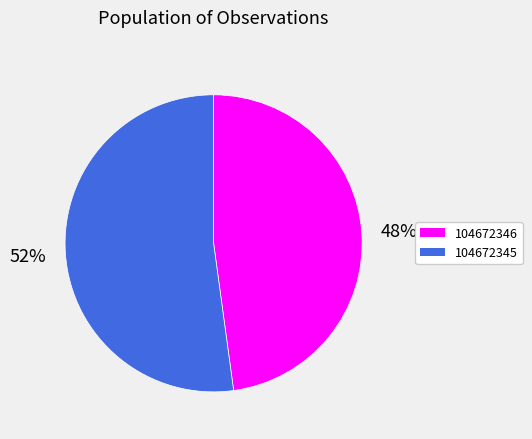

To the nearest percent, what is the difference between the largest and smallest slice percentages?

4%